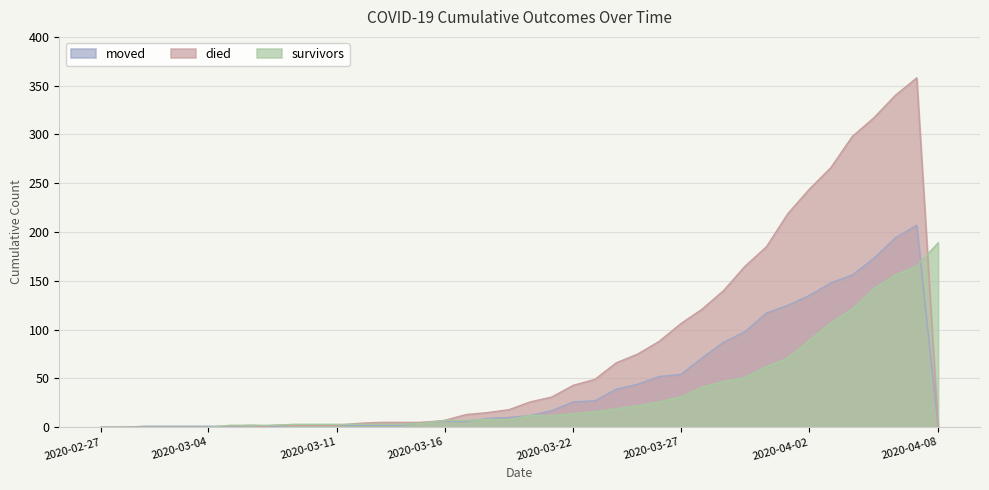

Reading left to right, list all the values displayed in this chart.

survivors: 0	0	0	0	0	0	2	2	2	3	3	3	3	3	3	4	7	7	8	8	12	12	14	16	19	22	26	31	41	47	51	62	71	89	107	121	142	156	165	189
died: 0	0	0	0	0	0	0	0	2	2	2	2	4	5	5	5	7	13	15	18	26	31	43	49	66	75	88	106	121	140	165	185	219	244	266	298	317	340	358	0
moved: 0	0	1	1	1	1	1	2	1	2	2	2	2	2	2	5	6	6	9	10	12	17	26	27	39	44	52	54	71	87	98	117	125	135	148	156	173	194	207	0